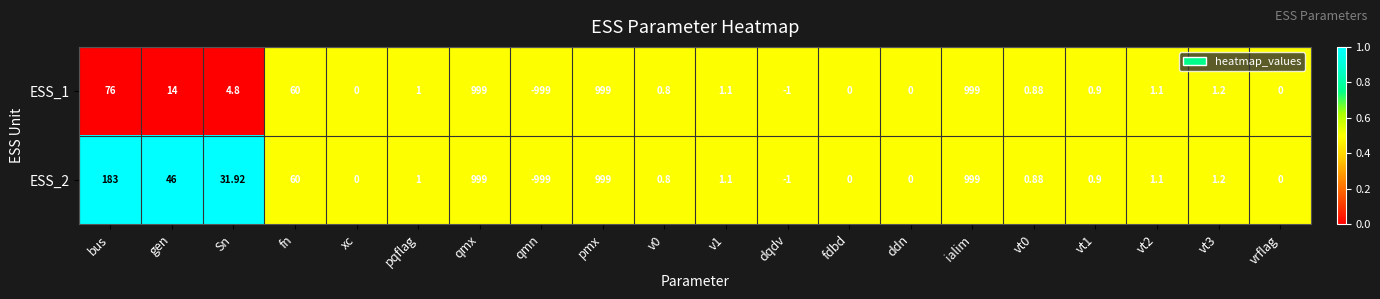

Where does the ESS_1 series first go above 1?

bus